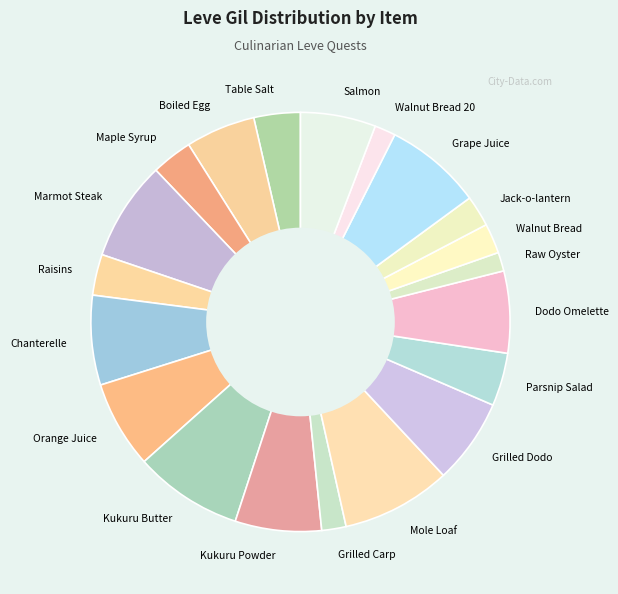

Is Table Salt the majority of the pie?

No